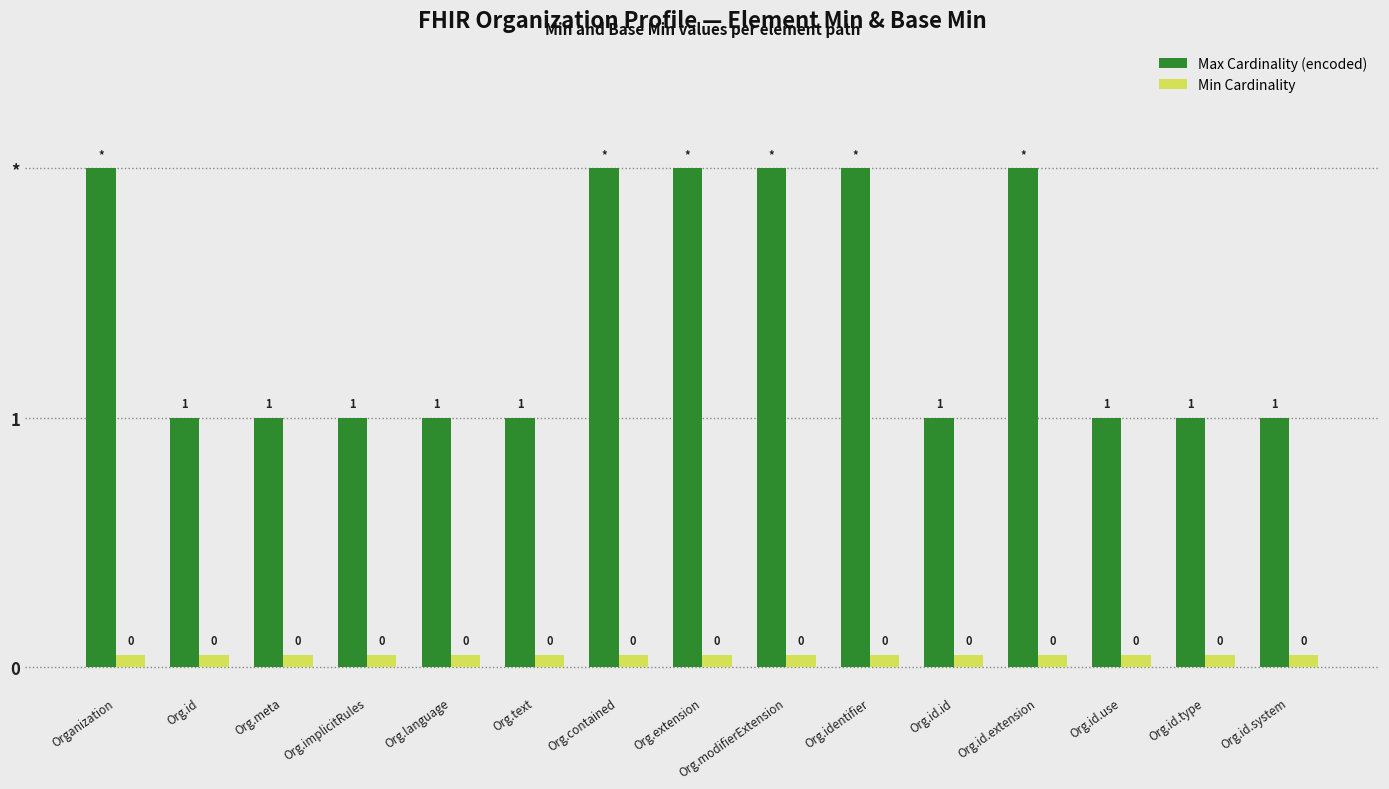

Is the value of Max Cardinality (encoded) at Org.id.id greater than the value of Min Cardinality at Org.id.system?

Yes